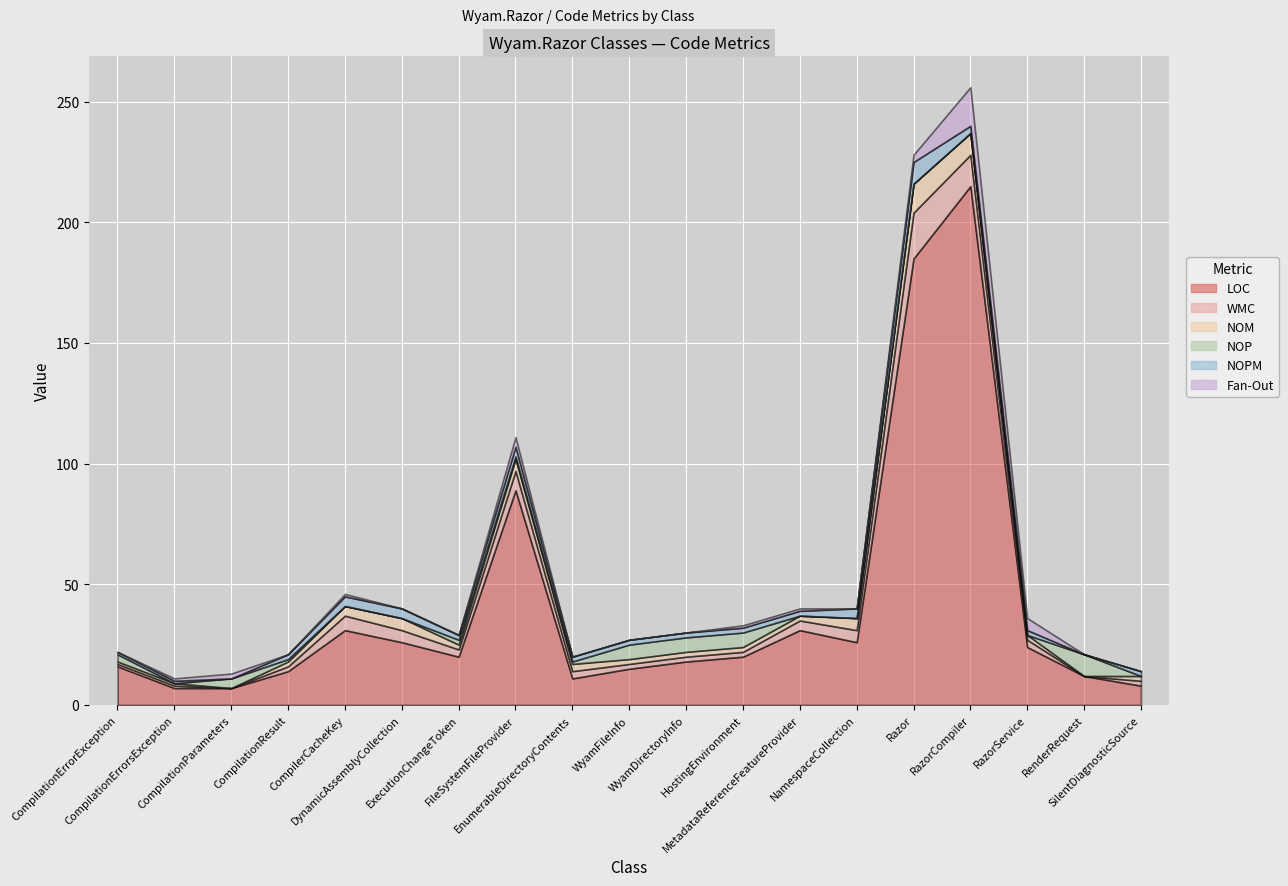

How many values in the NOPM series exceed 2?

6